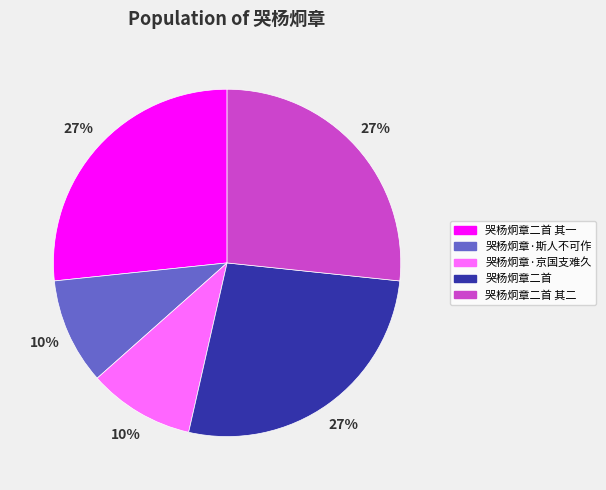

Which has a higher value, 哭杨炯章二首 其一 or 哭杨炯章·京国支难久?

哭杨炯章二首 其一